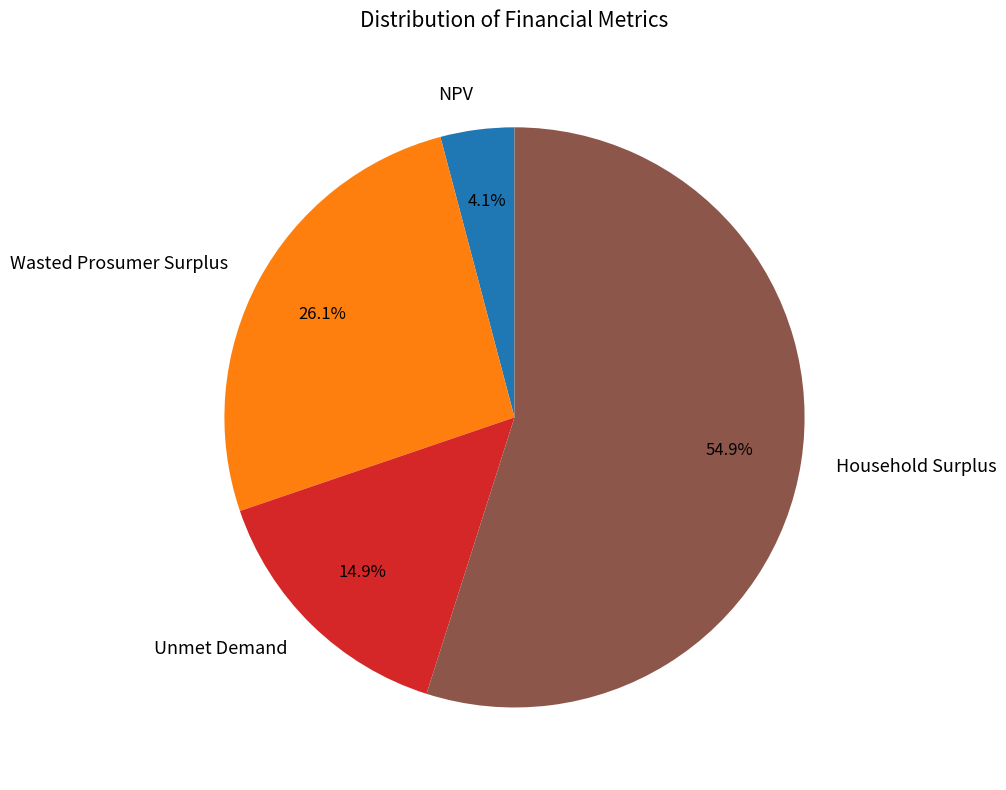

What percentage is the Wasted Prosumer Surplus slice, to the nearest percent?

26%